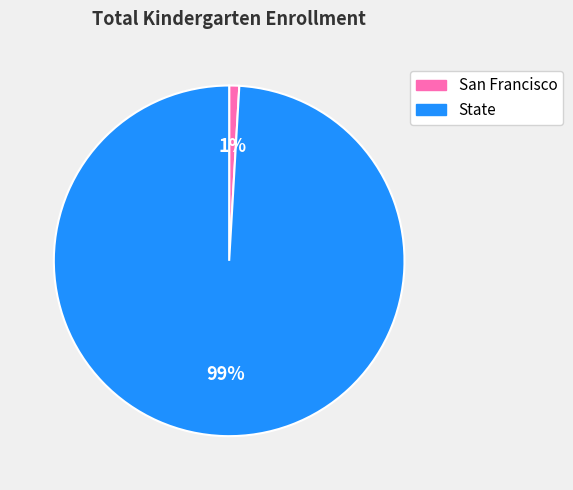

Rank the categories by value from lowest to highest.

San Francisco, State